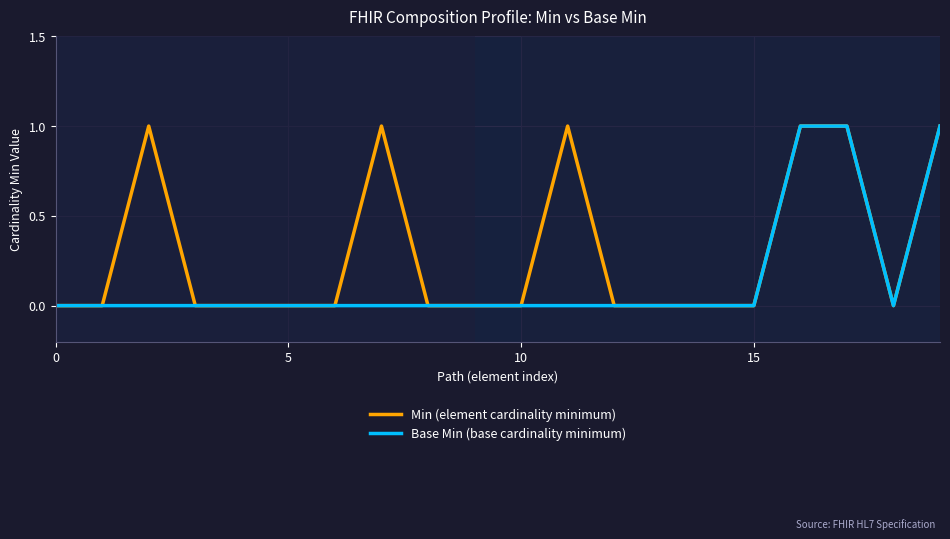

List the series in order of their overall mean, highest first.

Min (element cardinality minimum), Base Min (base cardinality minimum)